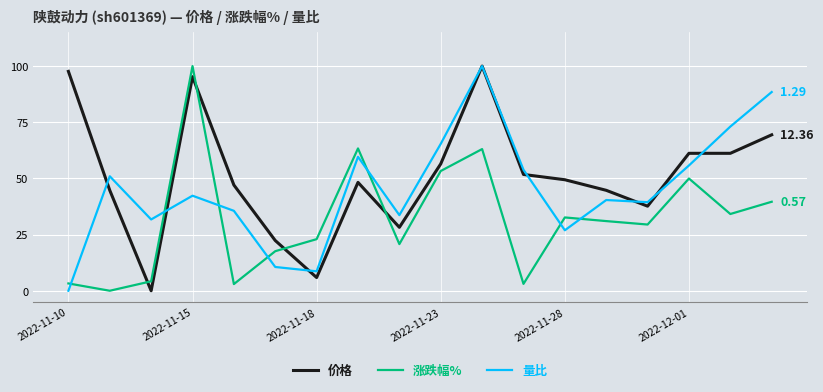

Which series has the largest total across all categories?

价格